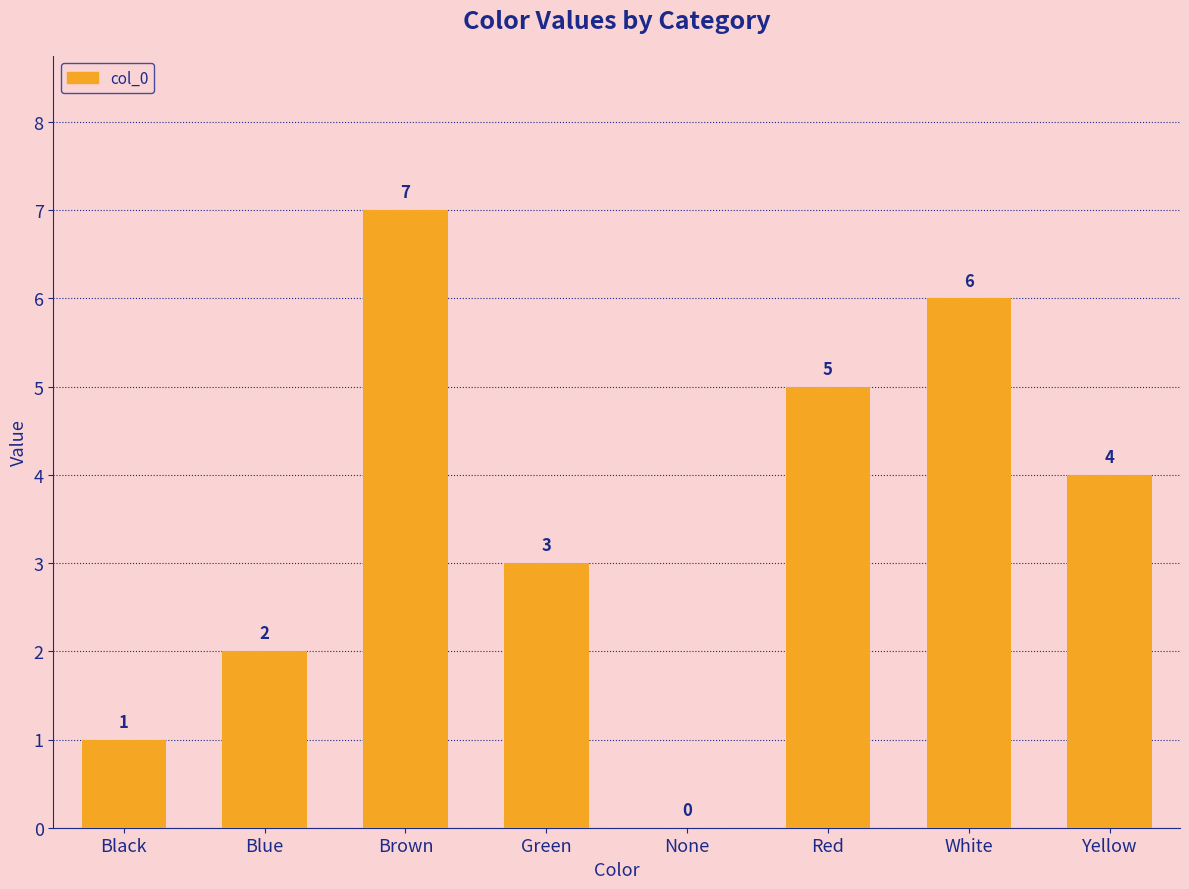

Which has a higher value, None or Blue?

Blue